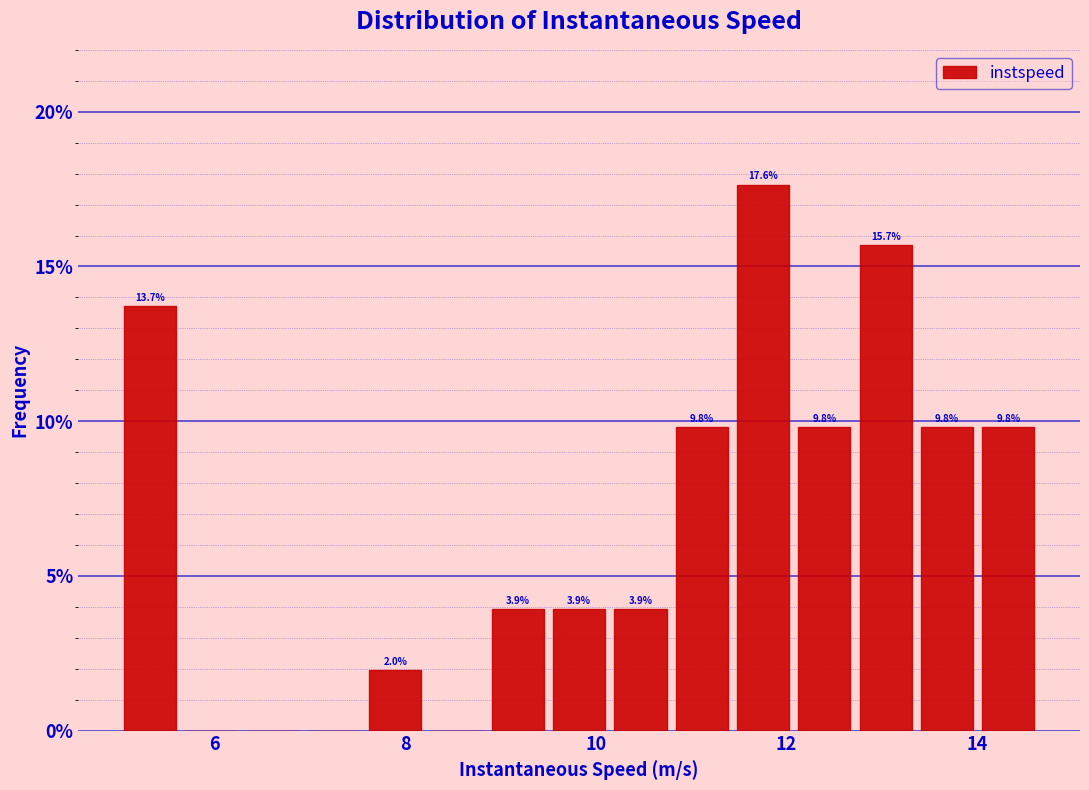

Read against the x-axis, roughly where is the centre of the tallest bar?

11.8